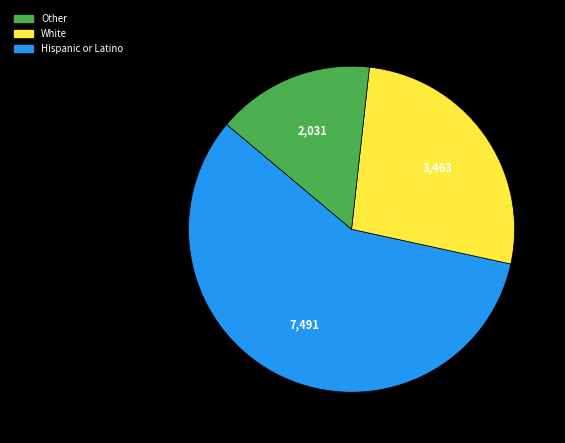

Does any single category account for the majority?

Yes